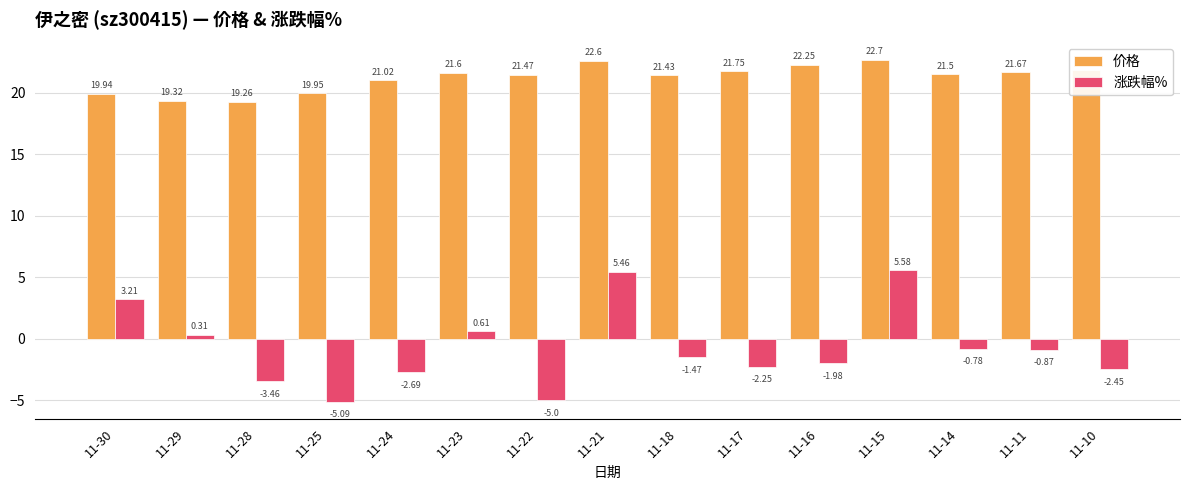

Which series has the widest spread of values?

涨跌幅%